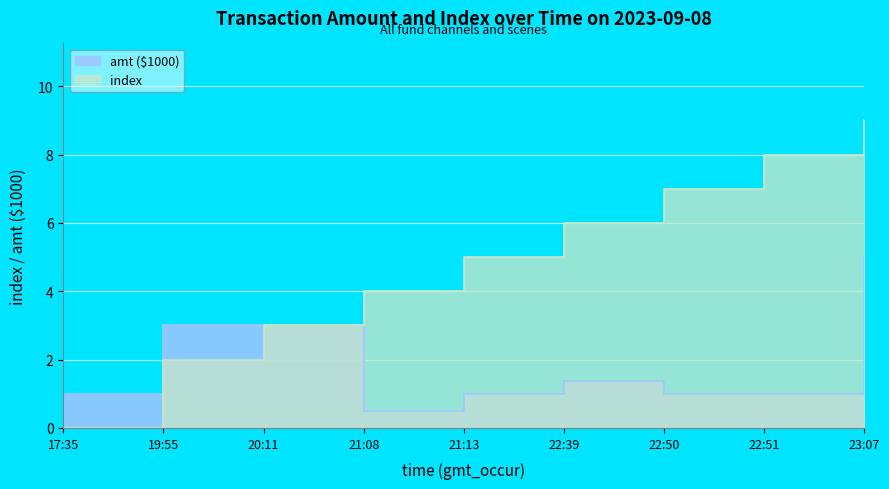

Is the value of index at 21:13 greater than the value of amt at 22:50?

Yes